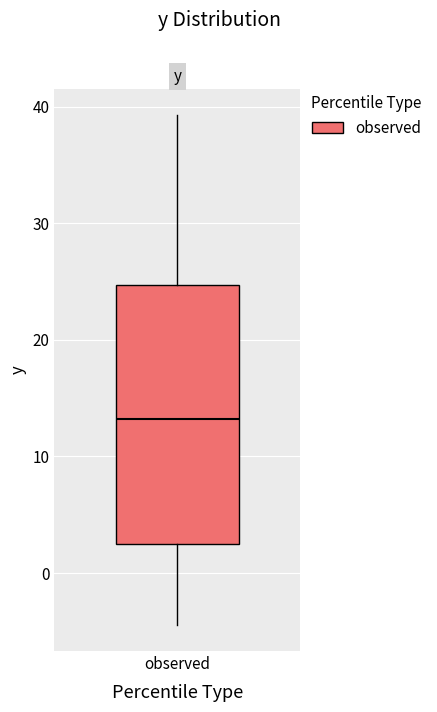

Read this box plot against the y-axis: the position of the median line, the range covered by the box, and the ends of both whiskers. The values are not printed on the chart, so give them approximately, as read against the axis.

median 13, box 3 to 25, whiskers -4 to 39